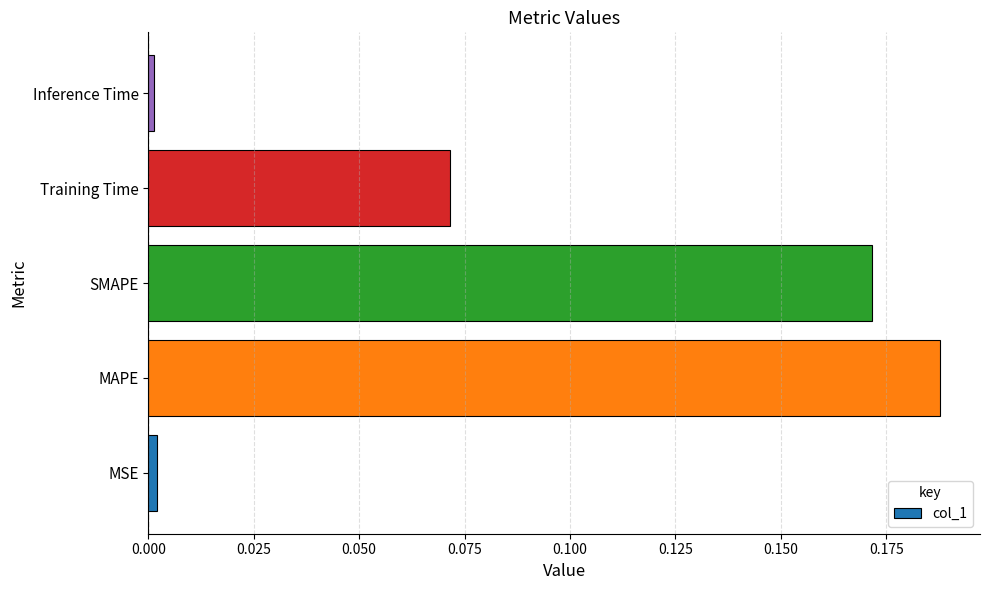

What is the sum of all values?

0.4